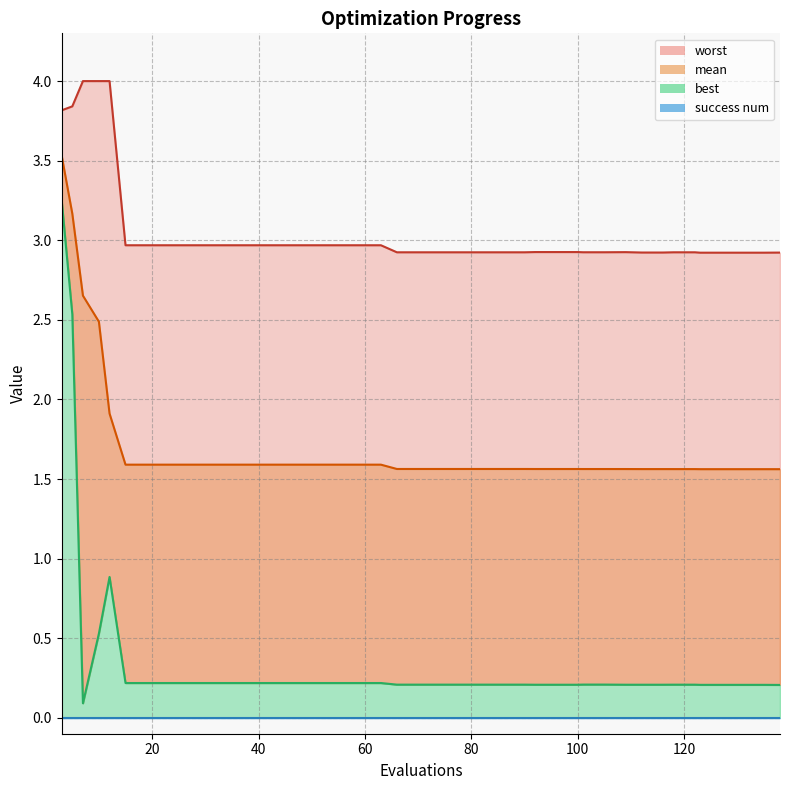

Count the number of data series in this chart.

4